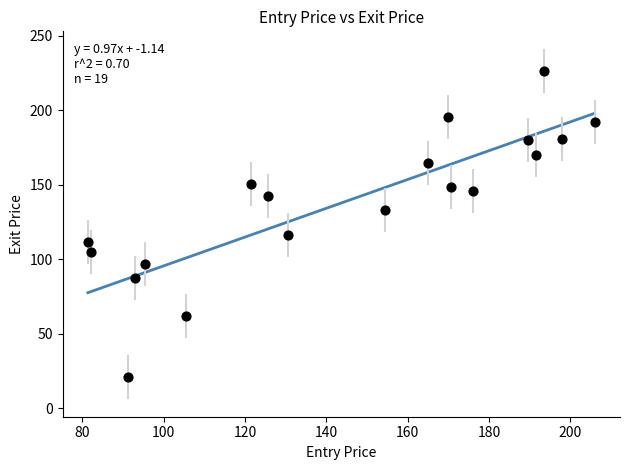

What is the range of Y values (max minus min)?

205.5